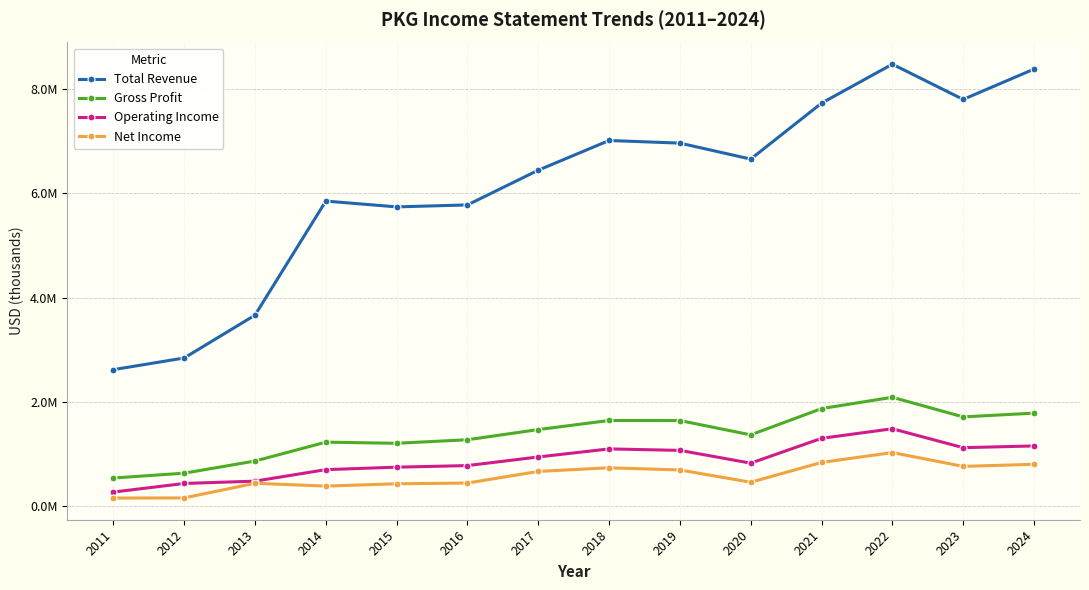

Is this an area chart (filled region under the line)?

No